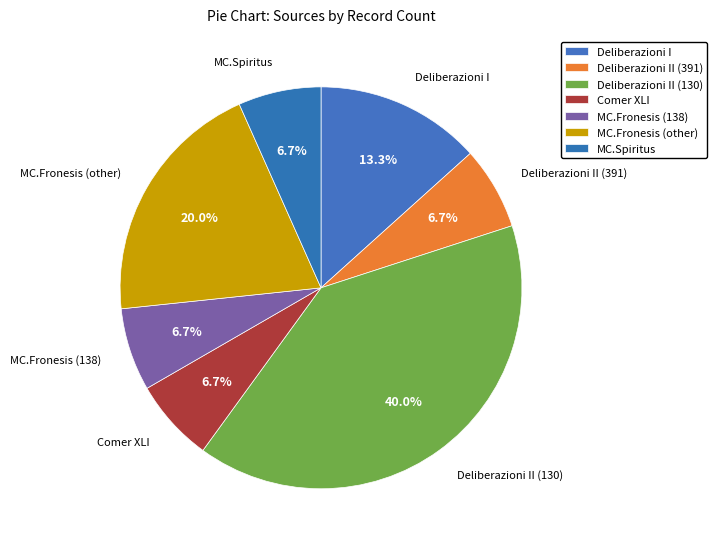

To the nearest percent, what is the difference between the Deliberazioni I and MC.Fronesis (other) slice percentages?

7%